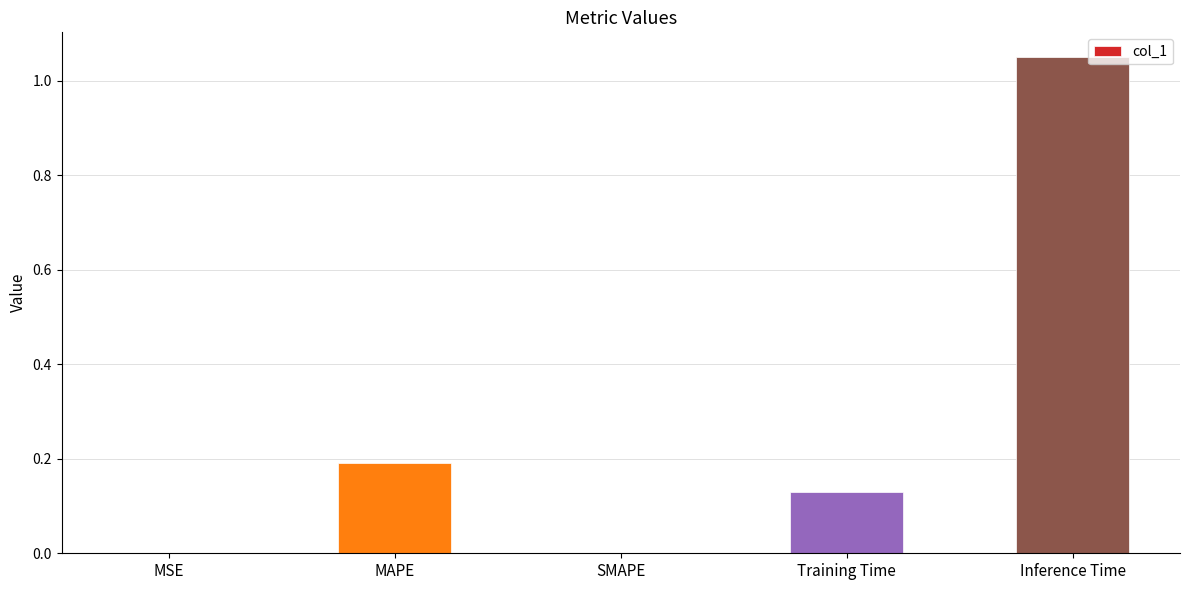

What is the change in value from MAPE to Inference Time?

+0.9